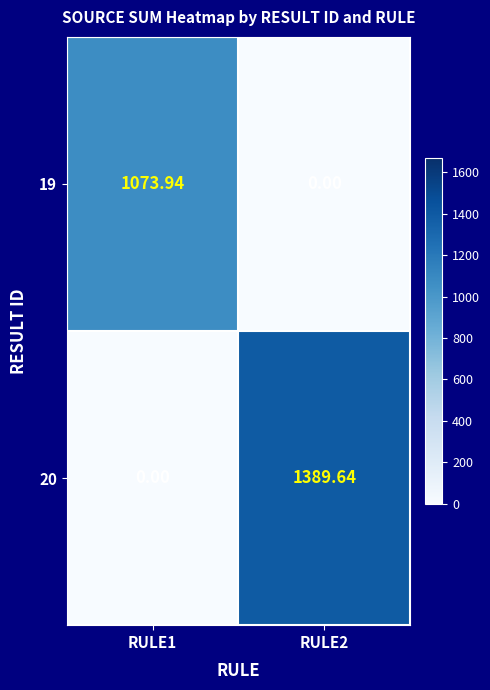

Which series has the widest spread of values?

20